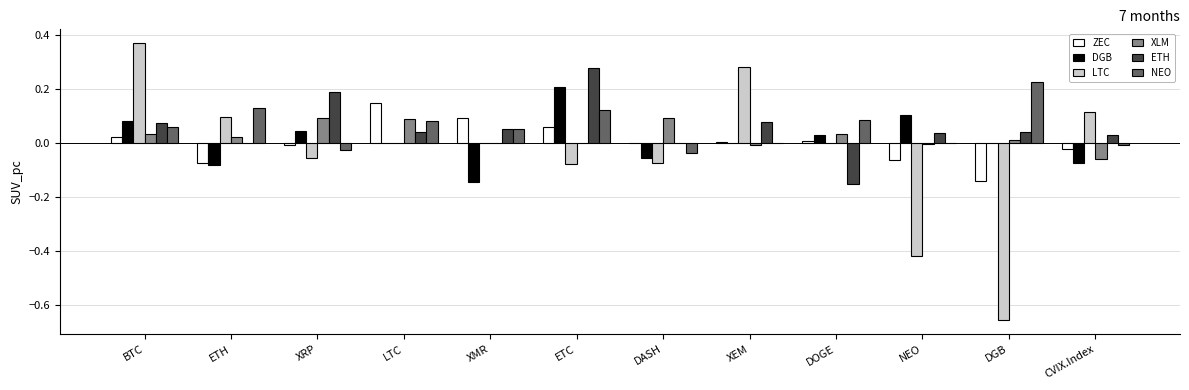

The value of ZEC at XMR is 0.1. True or false?

True